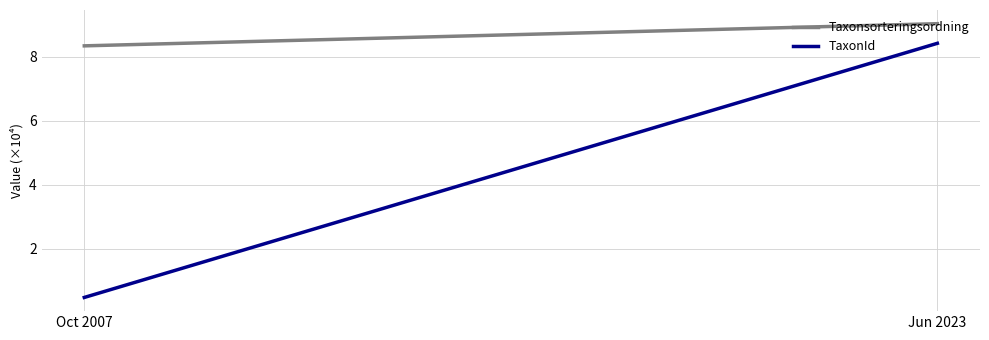

What is the sum of the TaxonId values at Oct 2007 and Jun 2023?

8.9